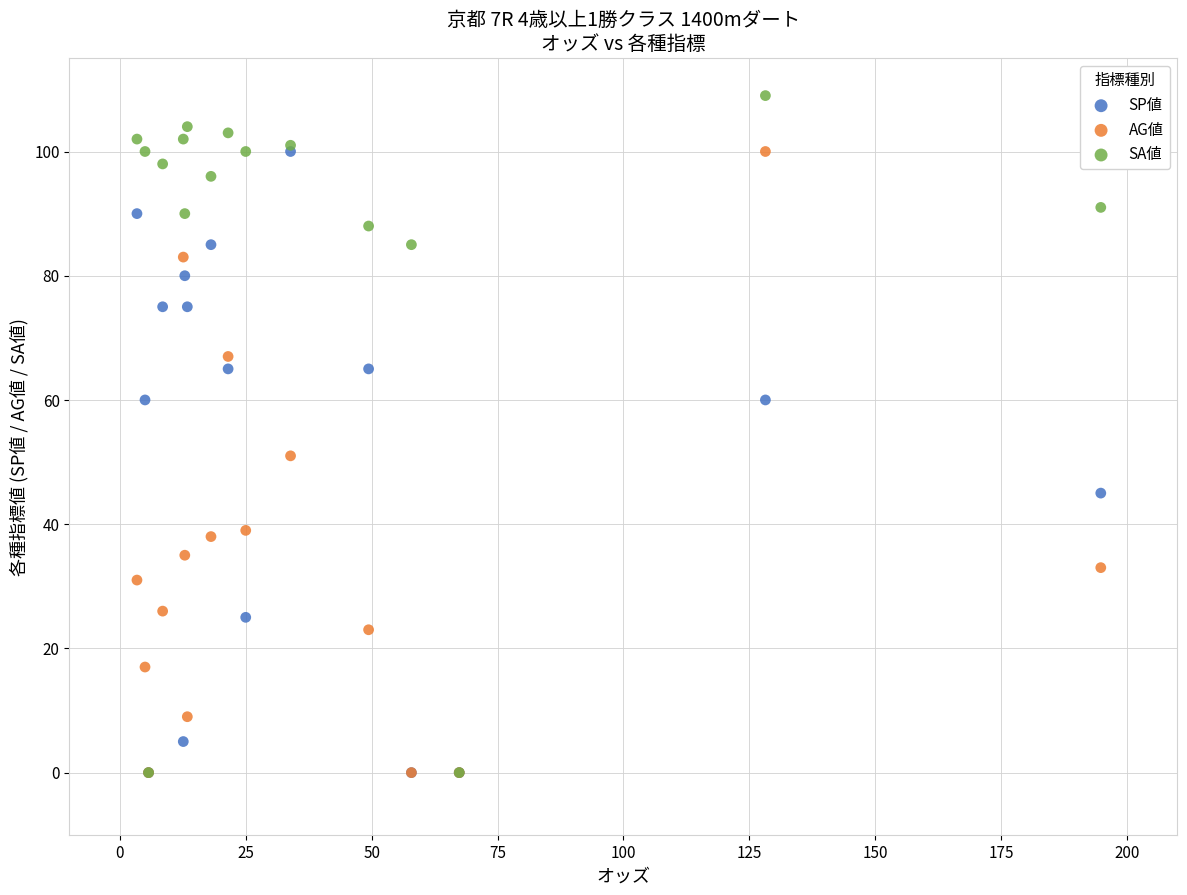

Which series has the largest Y range (max minus min)?

SA値